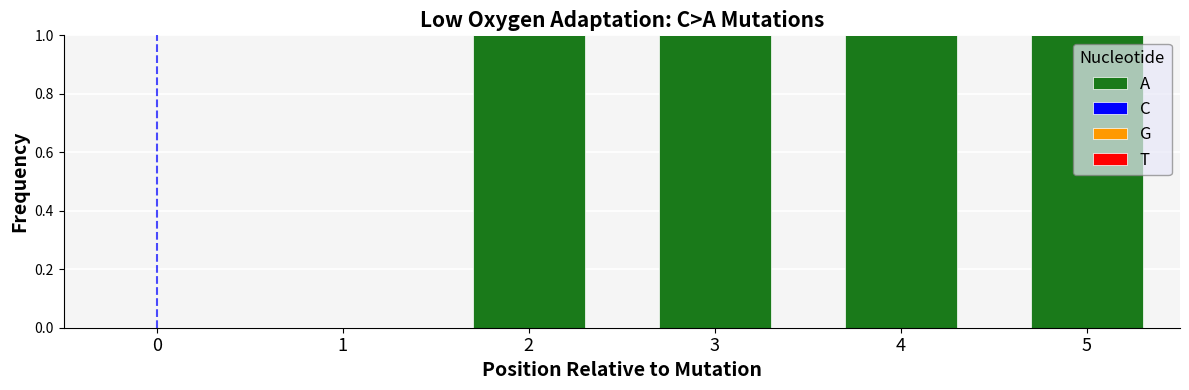

What is the sum of all values?

4